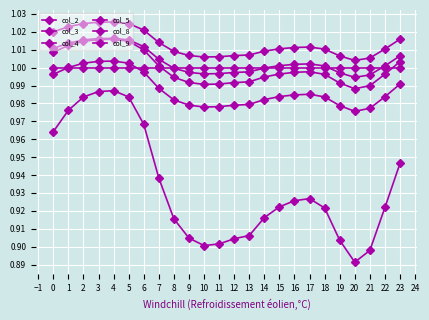

How many distinct data groups are displayed?

6